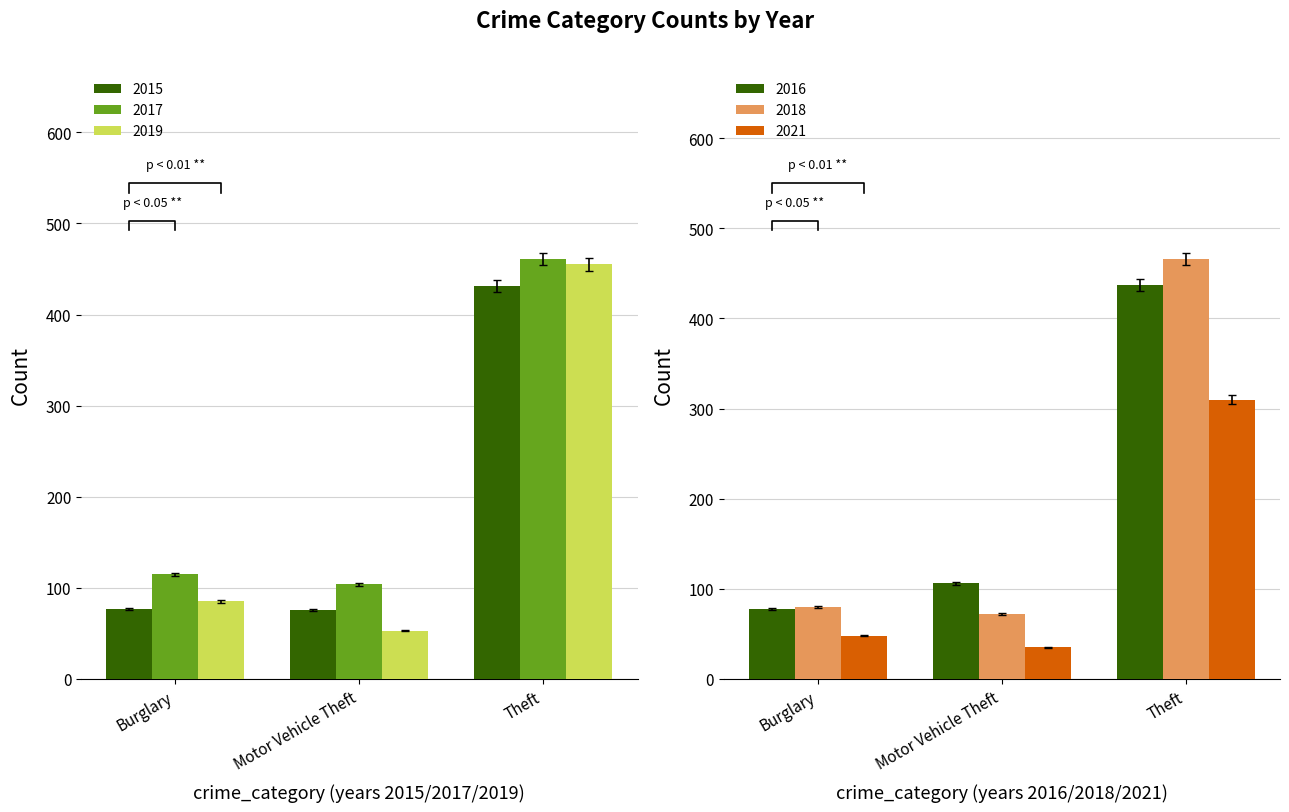

The value of 2015 at Motor Vehicle Theft is 76. True or false?

True